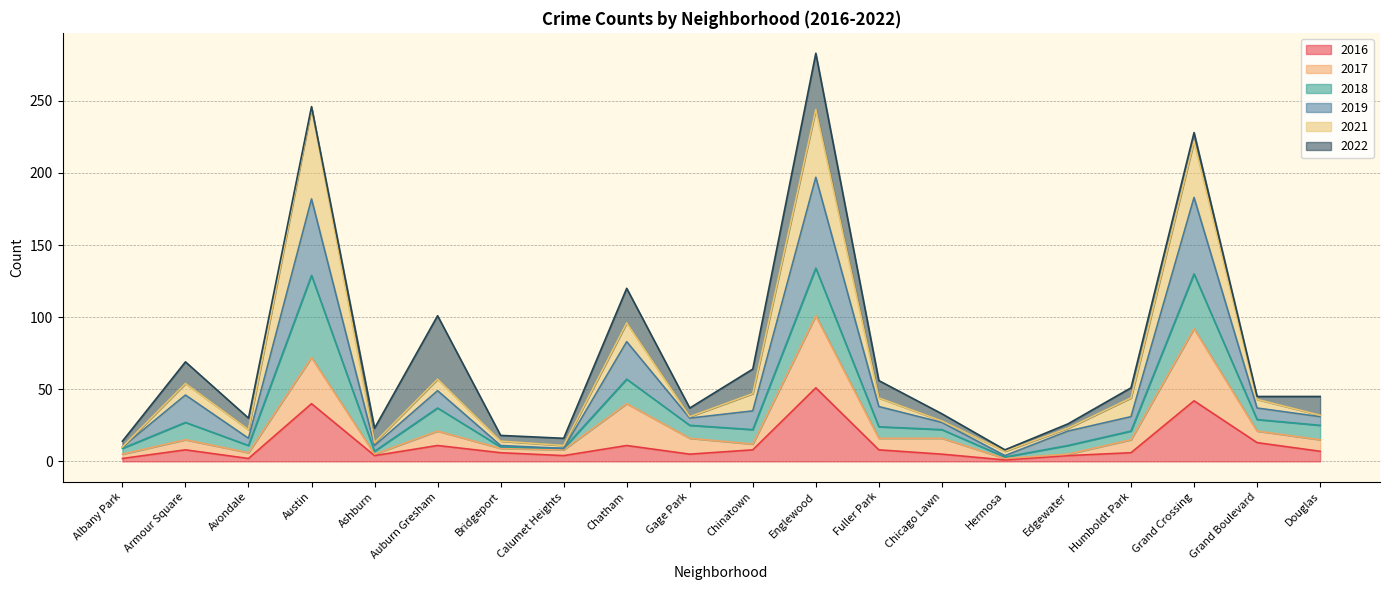

What position from the left is Bridgeport?

7